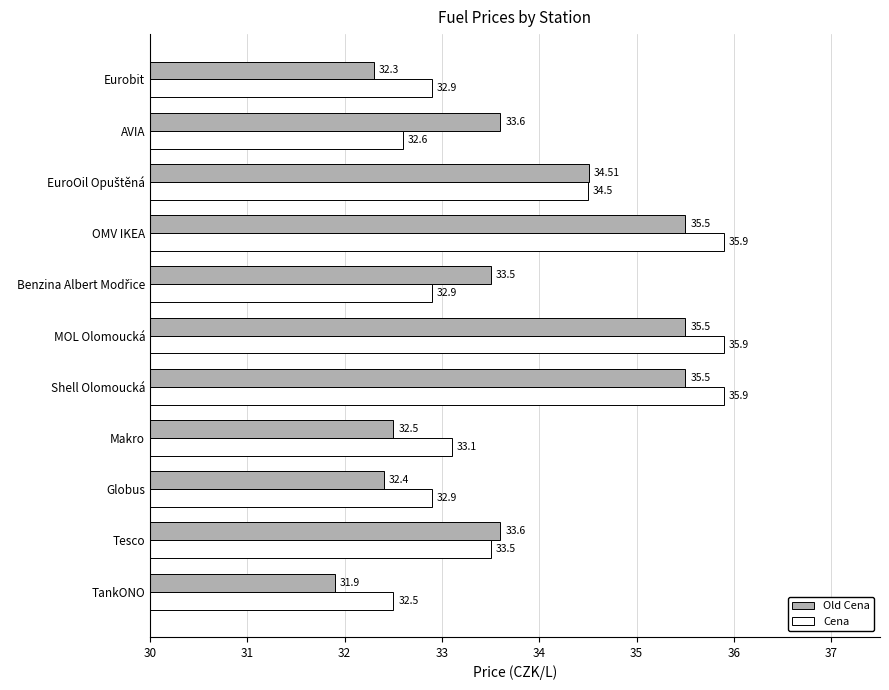

Rank the series by their maximum value, from lowest to highest.

Old Cena, Cena